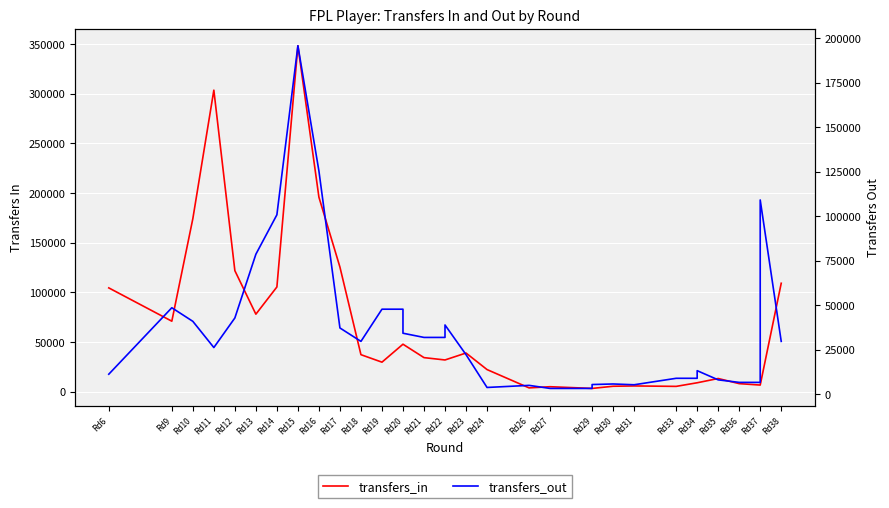

Which series ends up on top after the final intersection of transfers_in and transfers_out?

transfers_in